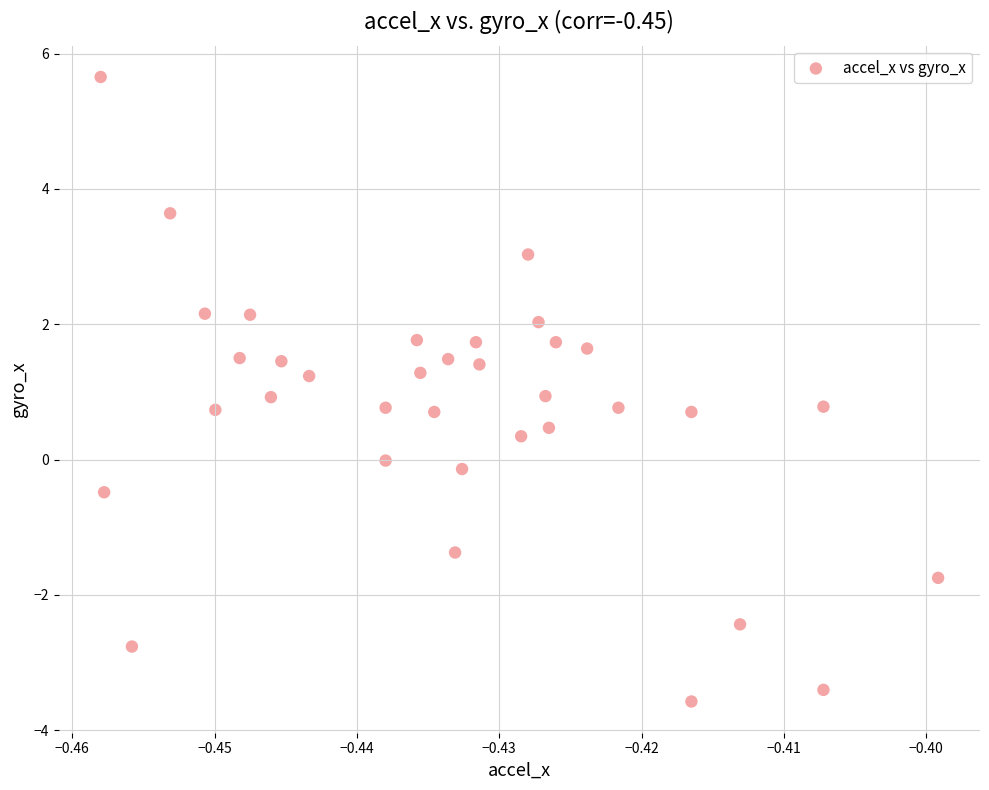

What is the range of Y values (max minus min)?

9.2